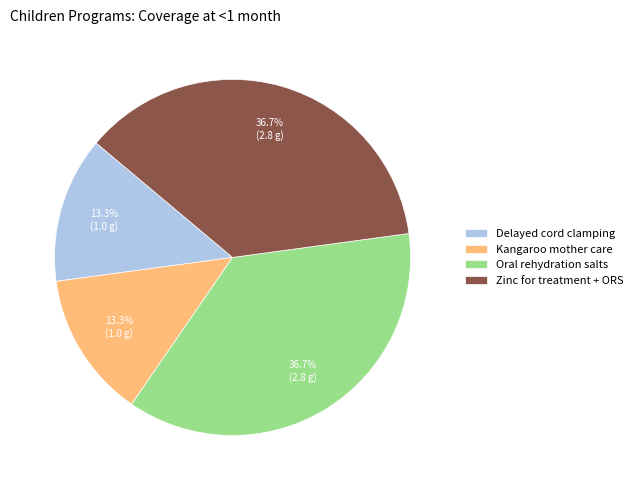

Is there a majority slice in this chart?

No